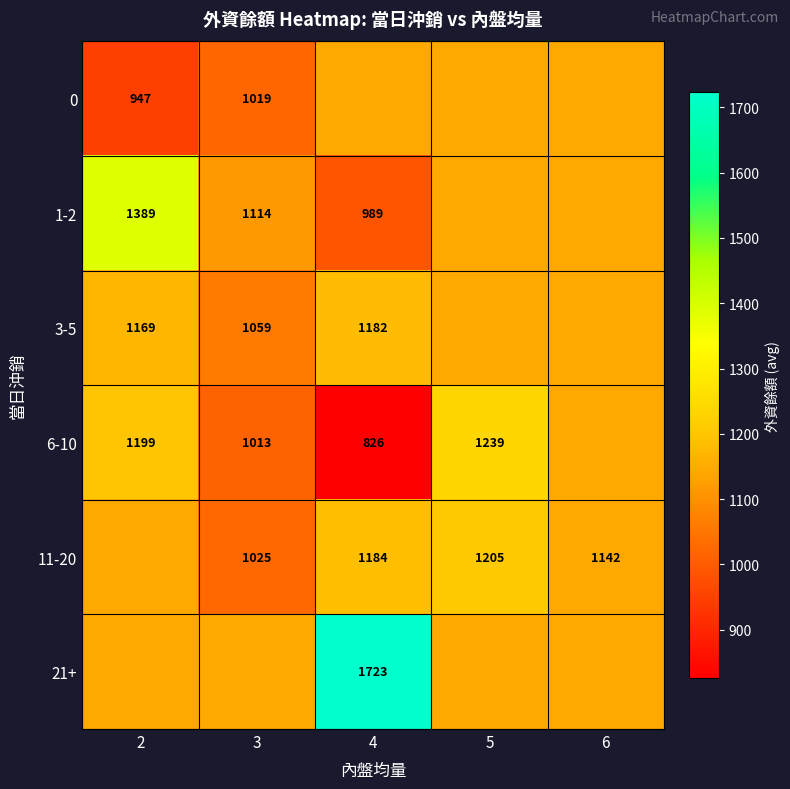

How many data points in 11-20 are less than 1142?

1